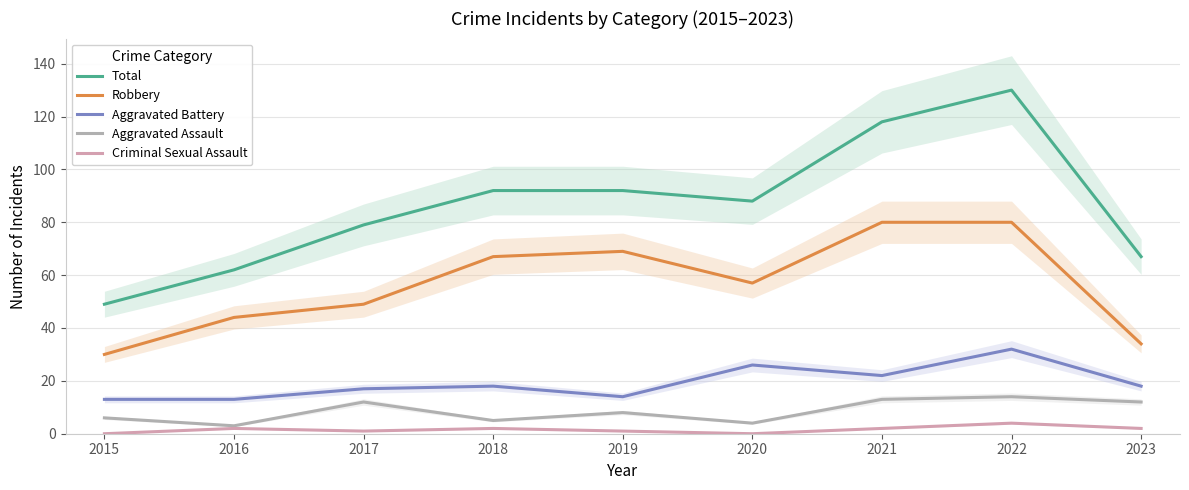

True or false: Robbery has a value of 69 at 2019.

True